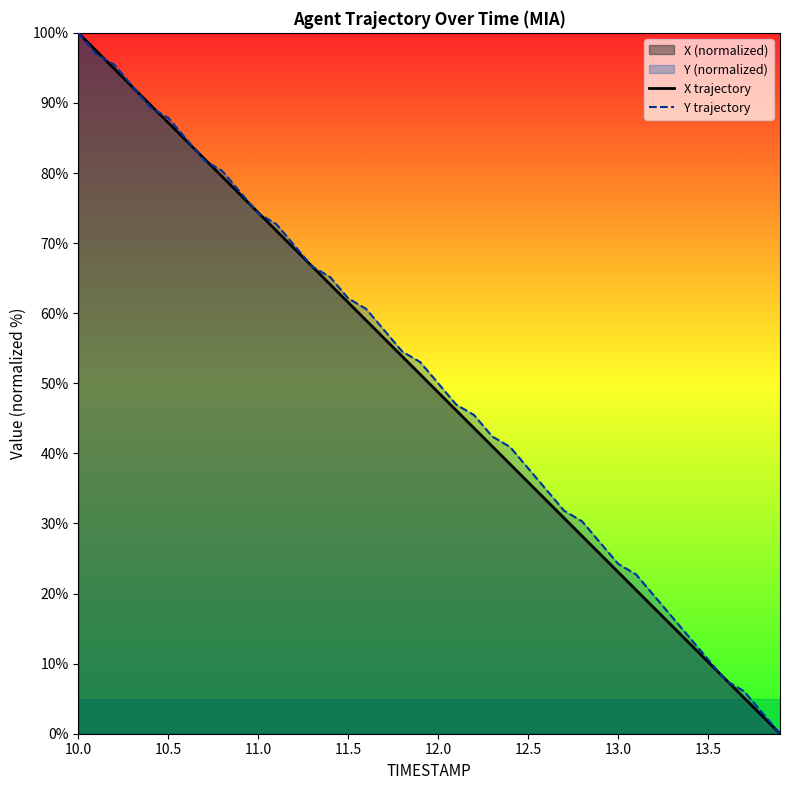

At how many categories does at least one series exceed 25?

30